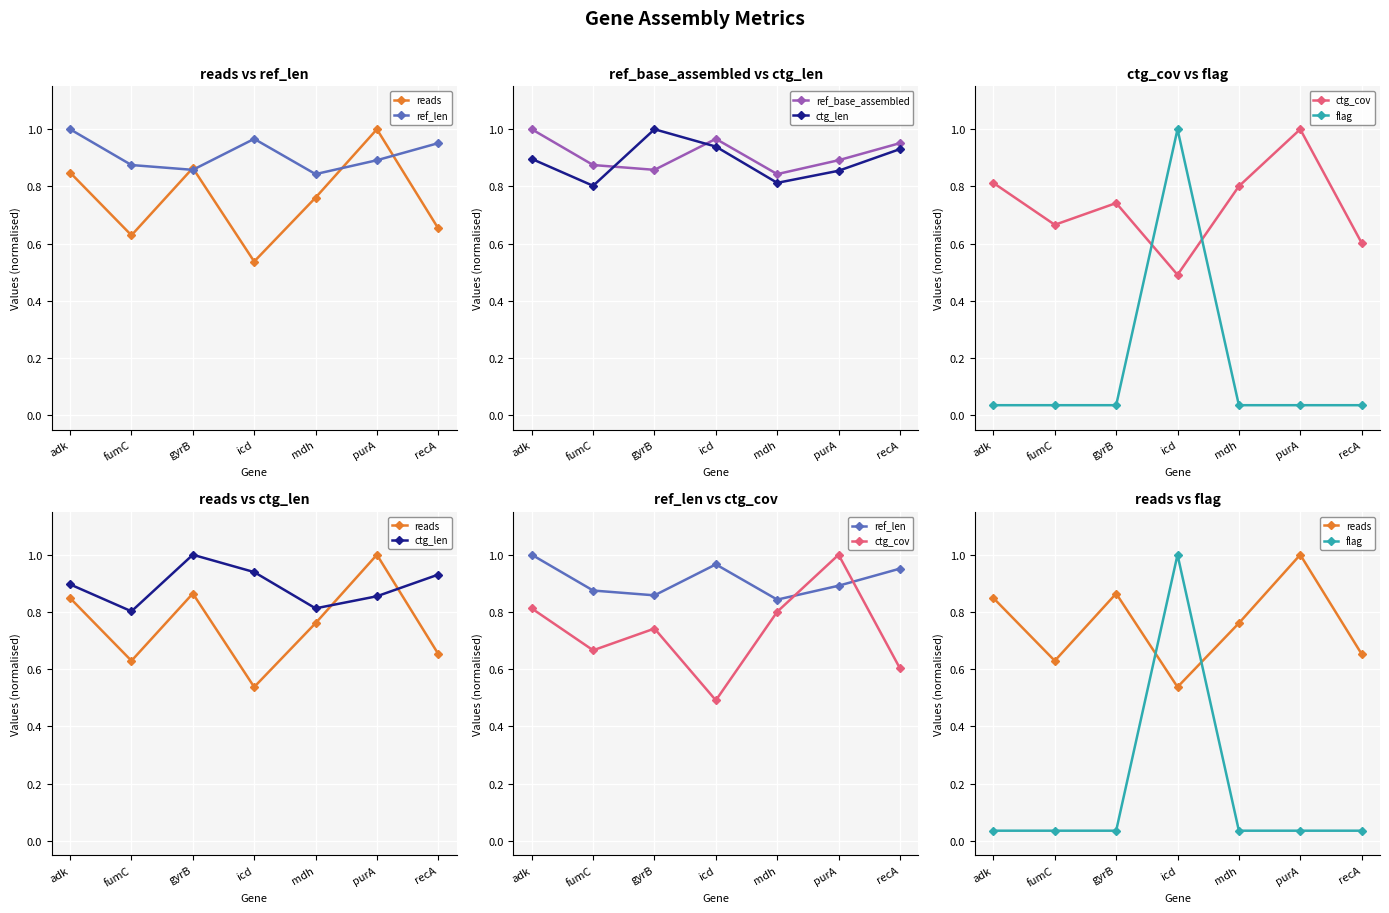

Where is the first local maximum for ref_len?

icd